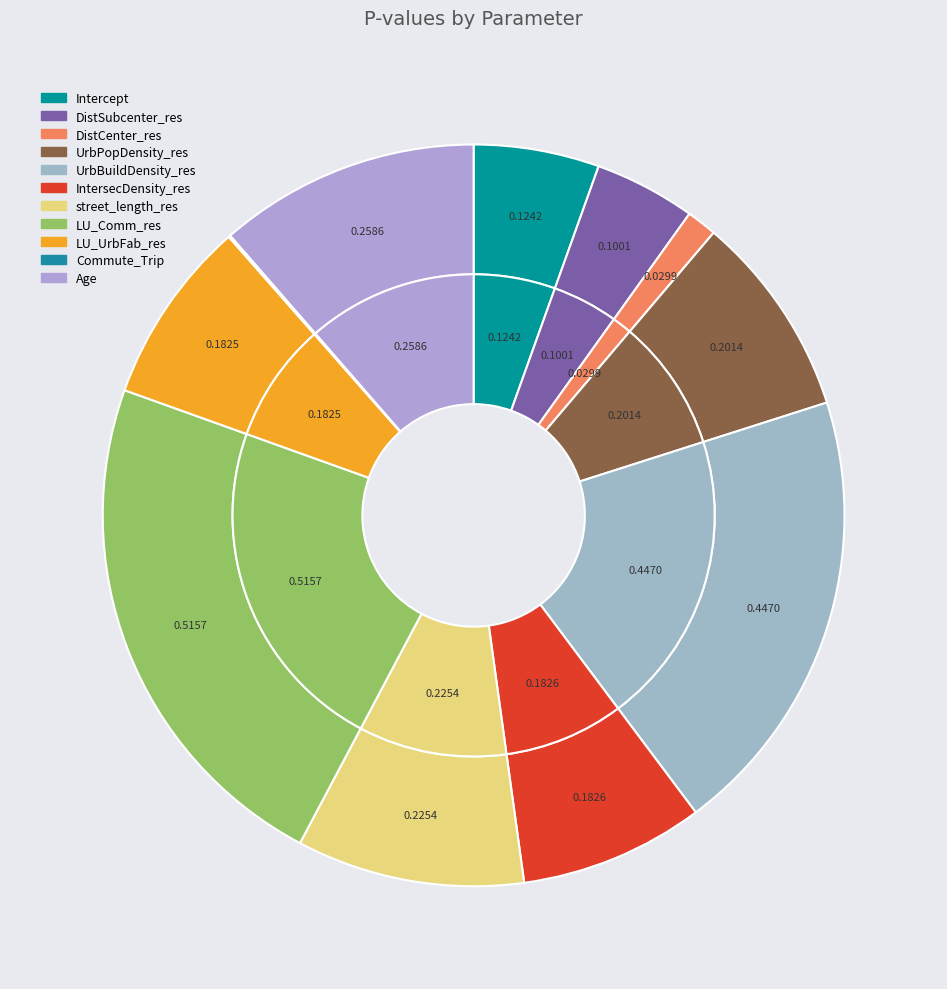

To the nearest percent, what percentage of the pie is LU_UrbFab_res?

8%